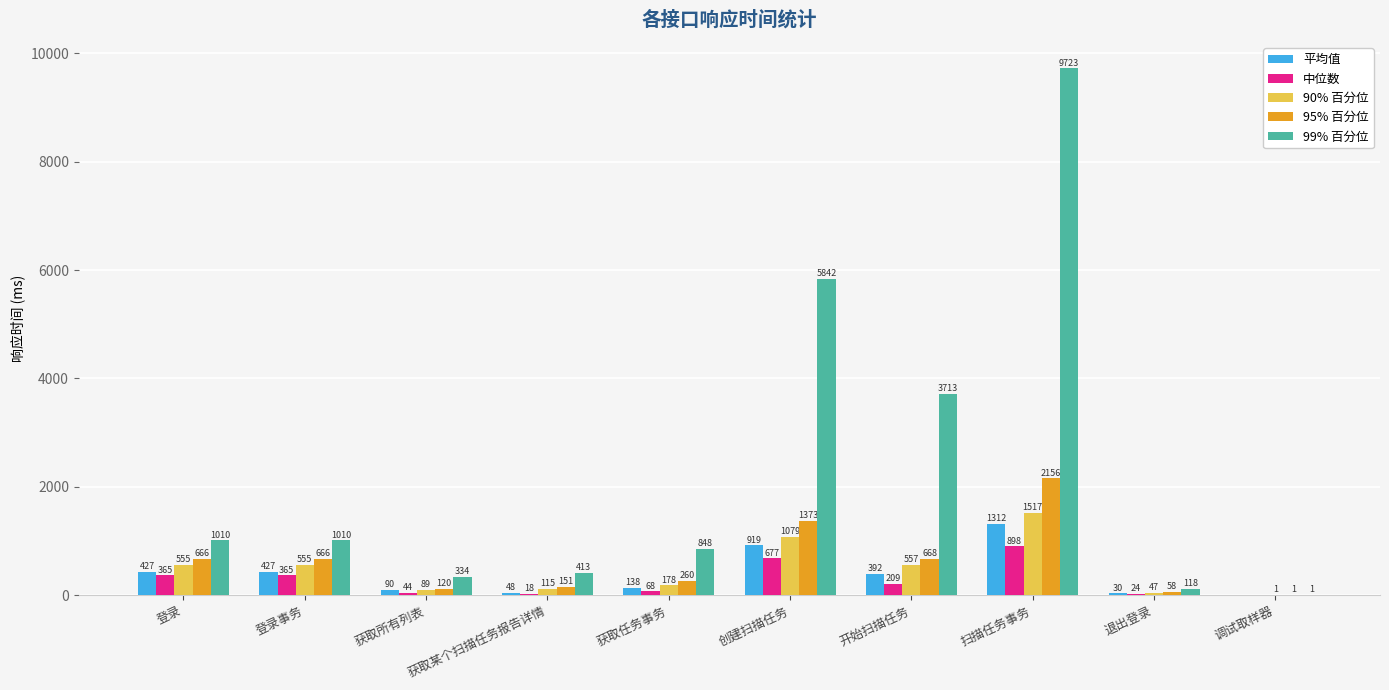

Is the value of 99% 百分位 at 登录事务 greater than the value of 平均值 at 登录?

Yes